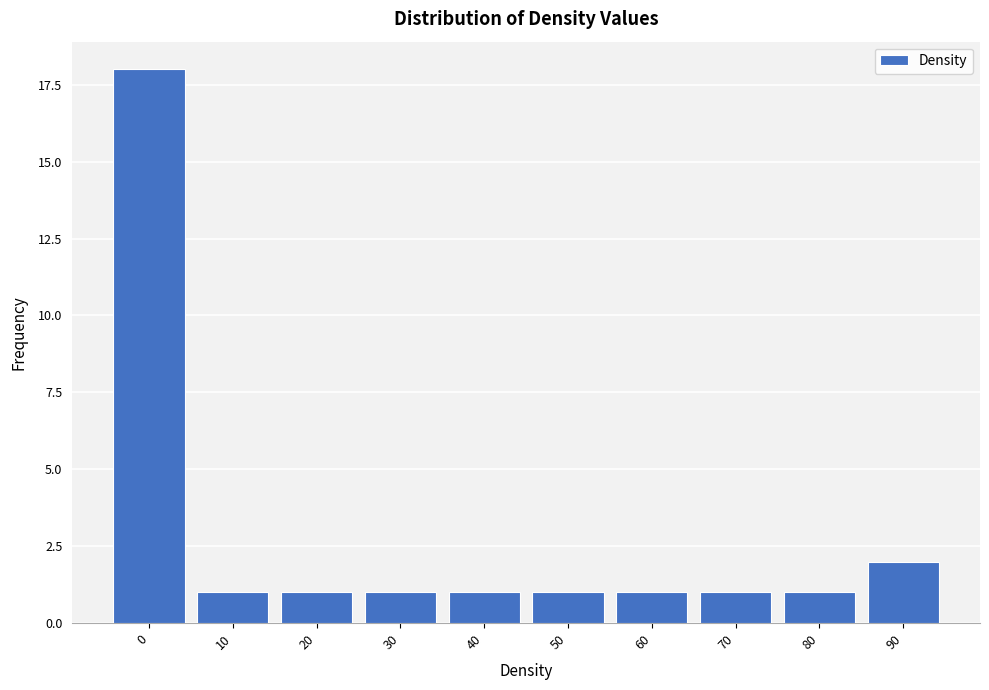

Reading left to right, extract all data points from this chart.

0=18	10=1	20=1	30=1	40=1	50=1	60=1	70=1	80=1	90=2